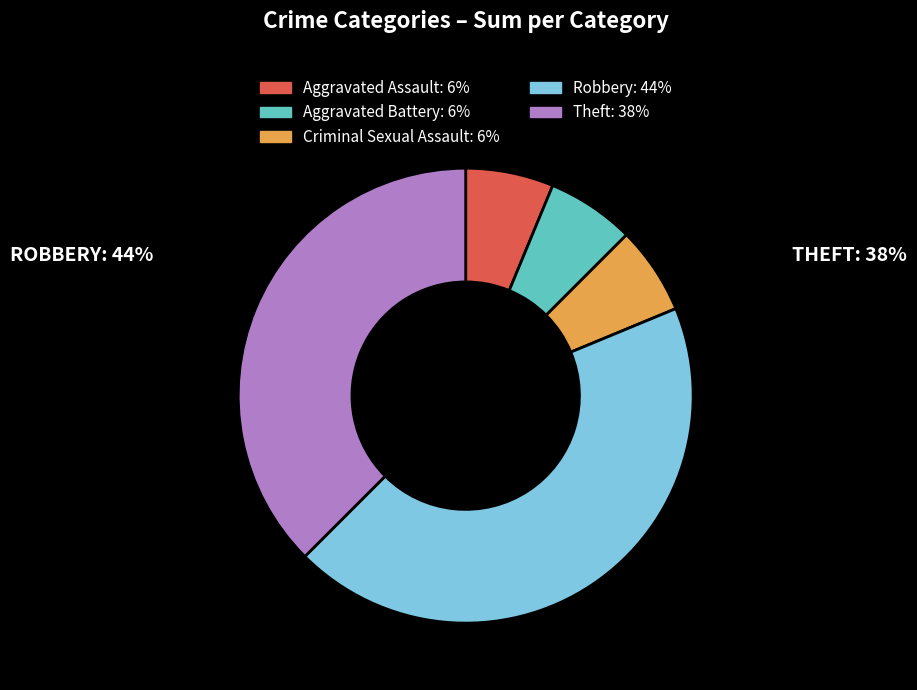

Is there any slice that represents more than half of the pie?

No